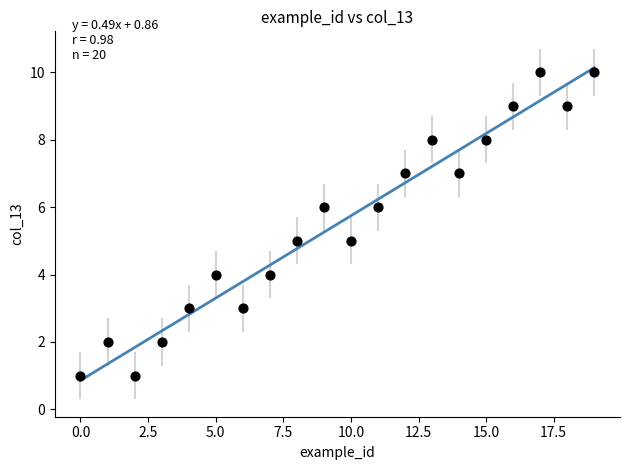

What is the range of Y values (max minus min)?

9